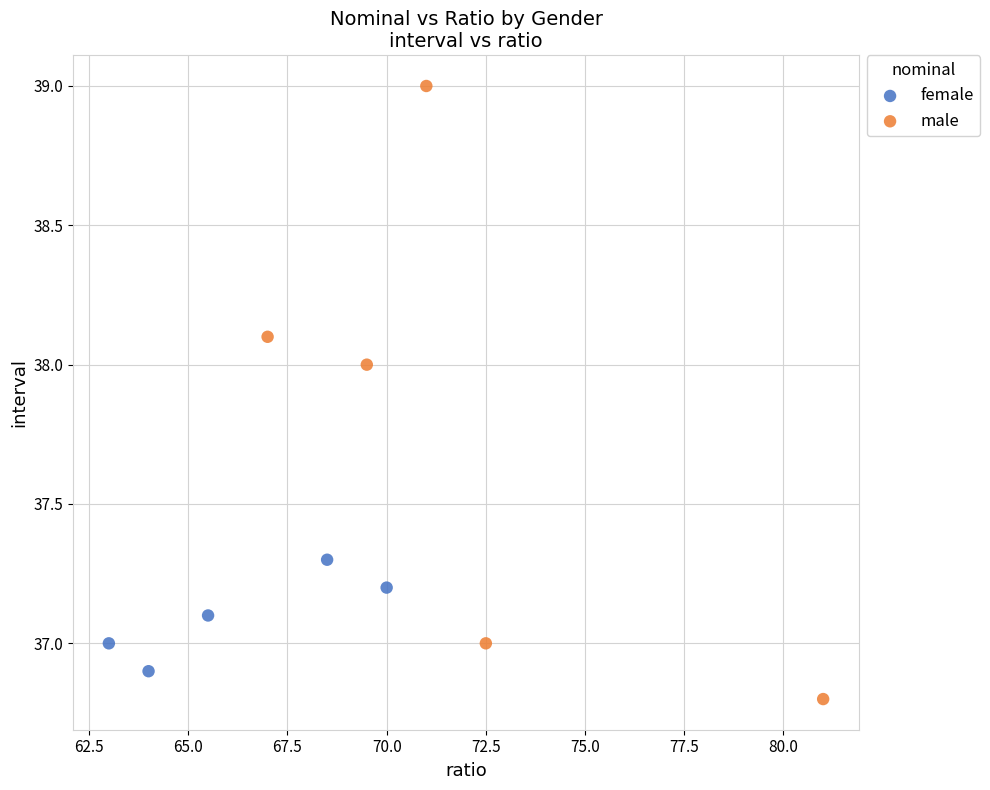

Which series contains the lowest Y value?

male